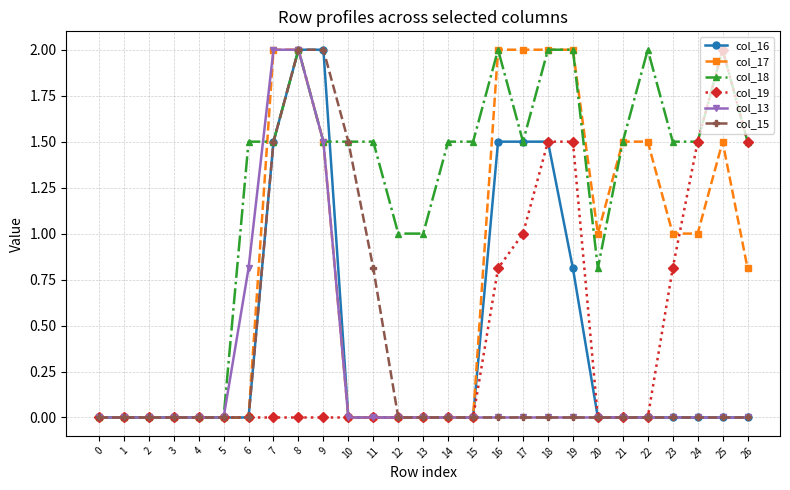

What is the value of the col_13 point at the 7th from the left?

0.8